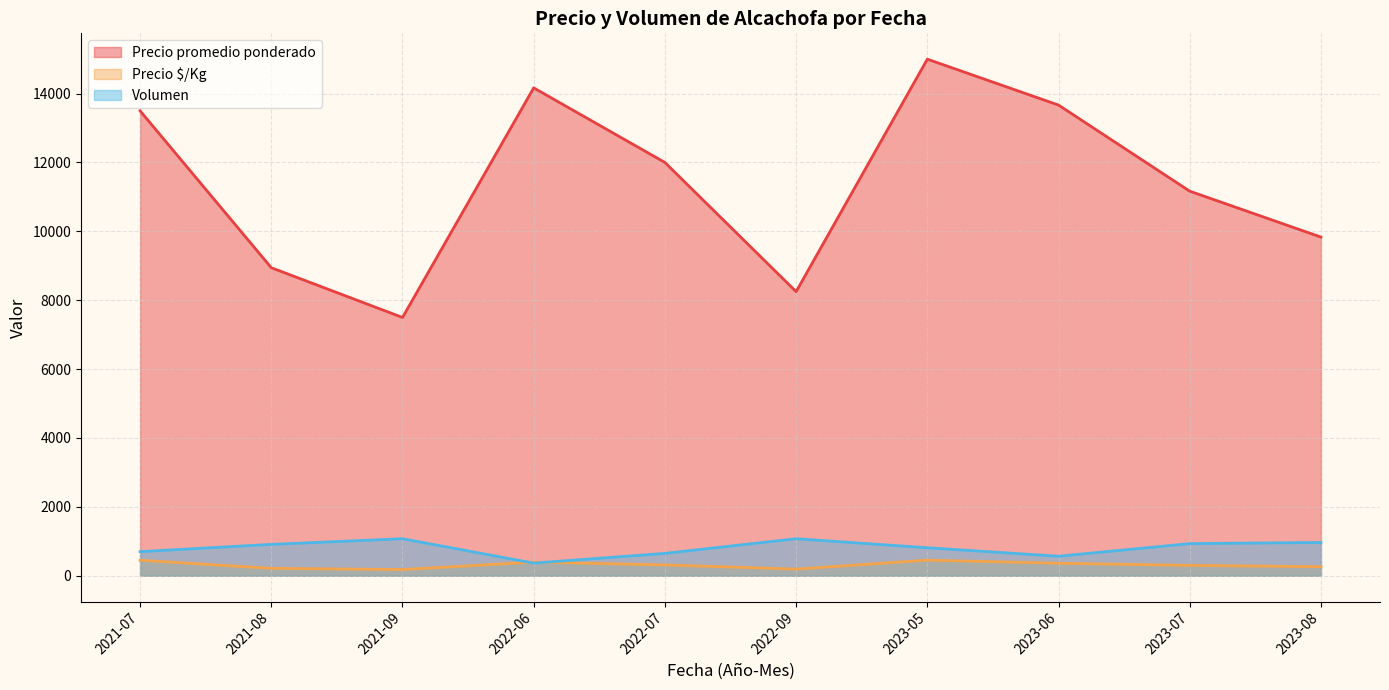

Between 2021-08-11 and 2021-08-04, which series saw the biggest shift?

Precio promedio ponderado